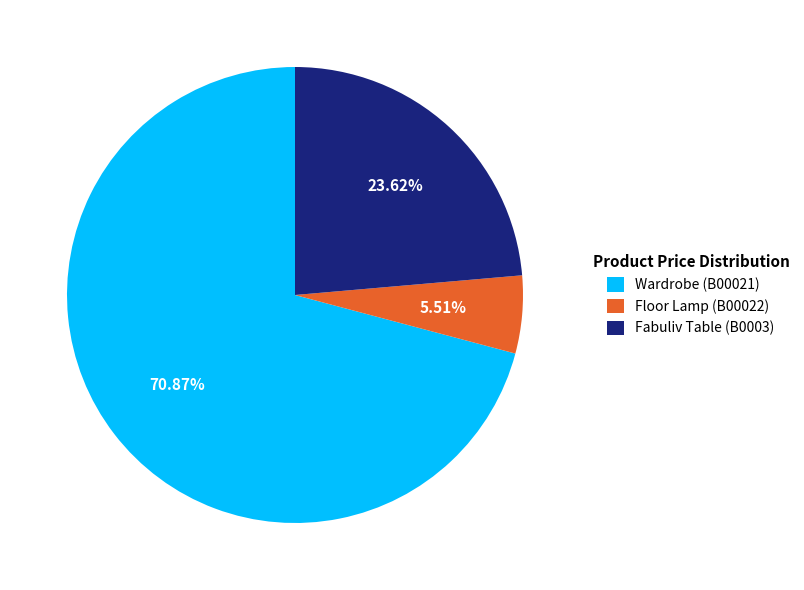

Approximately how many times larger is the value at Fabuliv Table (B0003) compared to Wardrobe (B00021)?

0.3